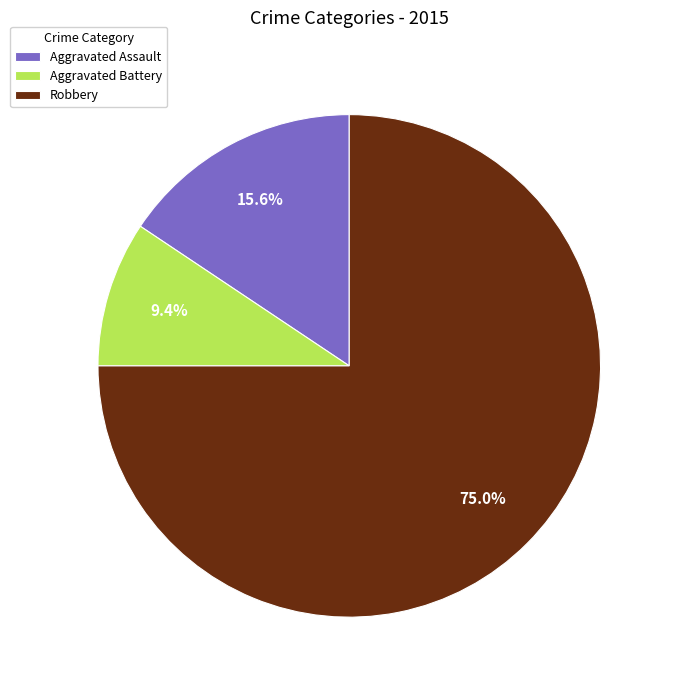

How many segments does this pie chart have?

3